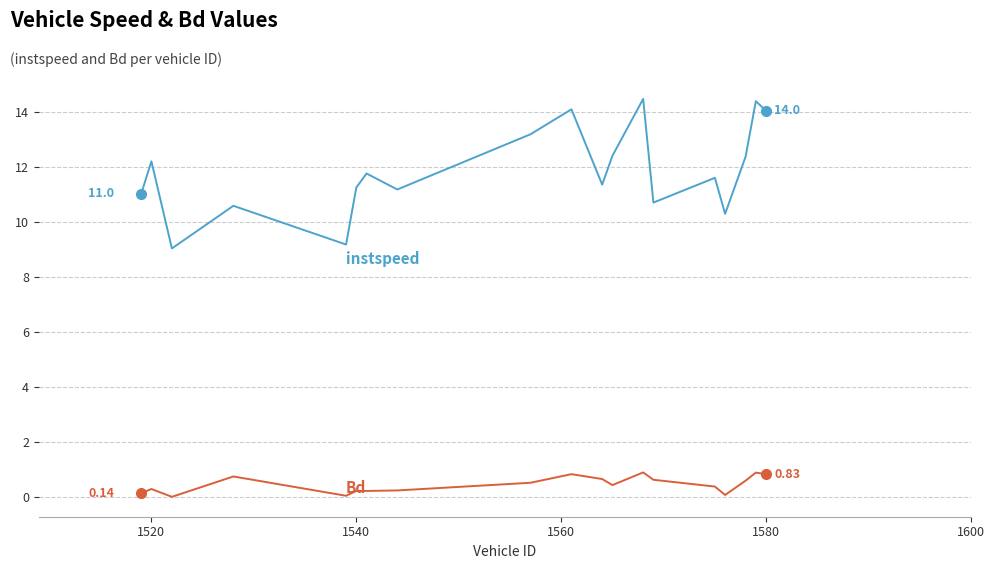

Does the chart have visible grid lines?

Yes